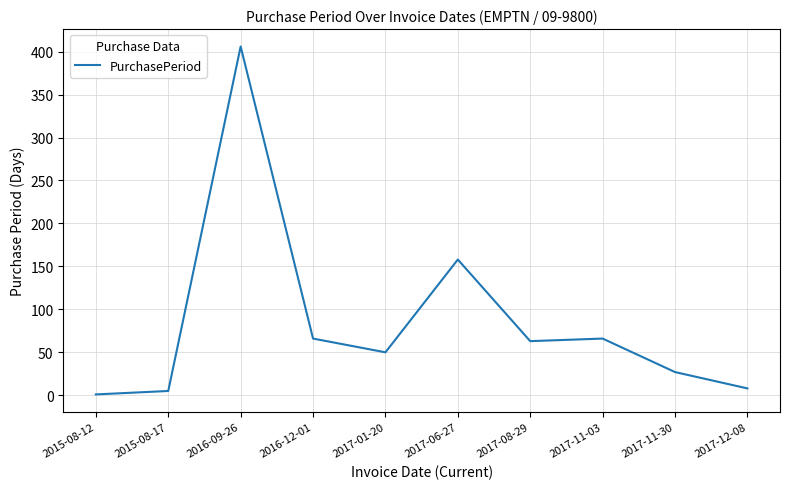

What position from the left is 2017-11-30?

9